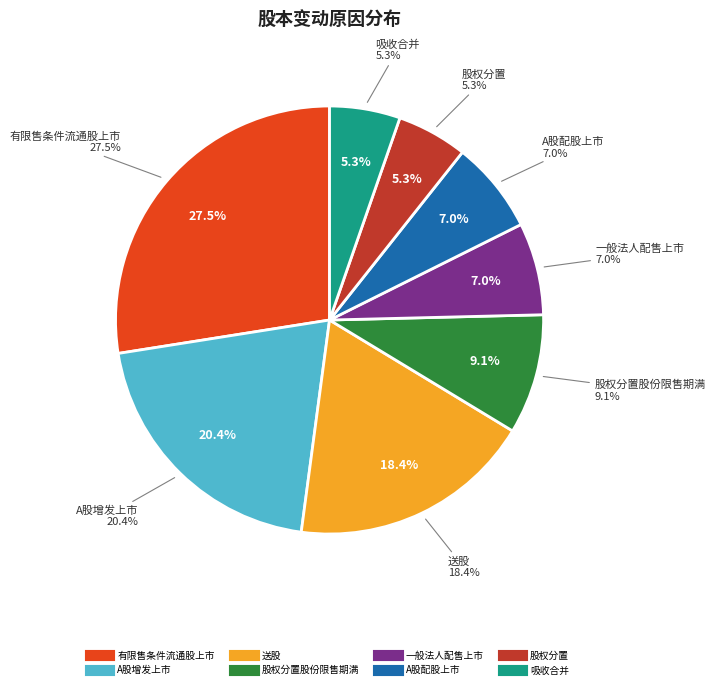

To the nearest percent, what is the difference between the 一般法人配售上市 and 吸收合并 slice percentages?

2%